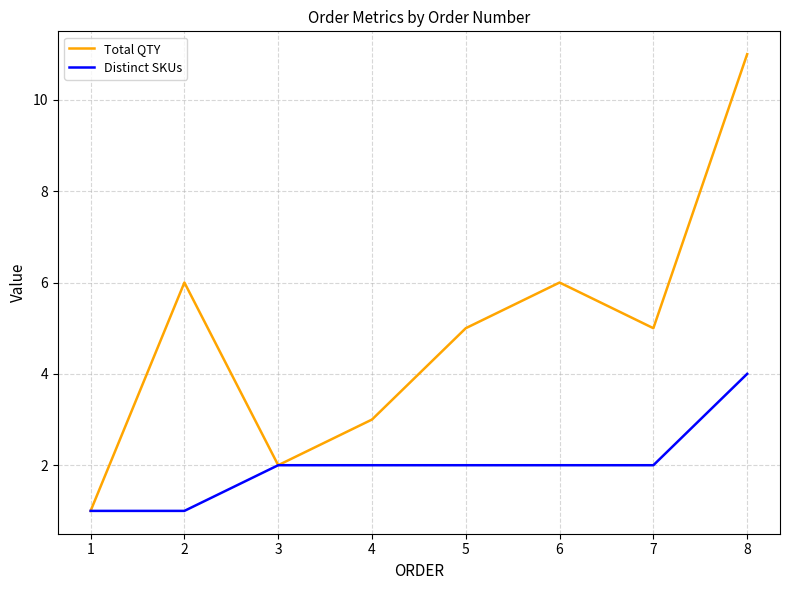

What value does the Distinct SKUs series have at 2?

1